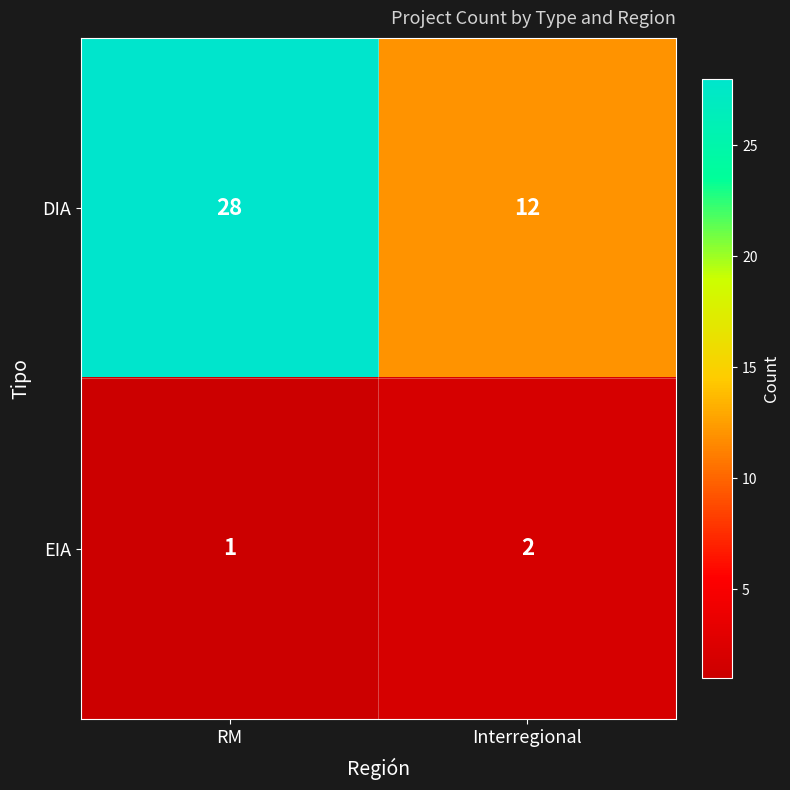

Is it true that DIA equals 12 at RM?

False